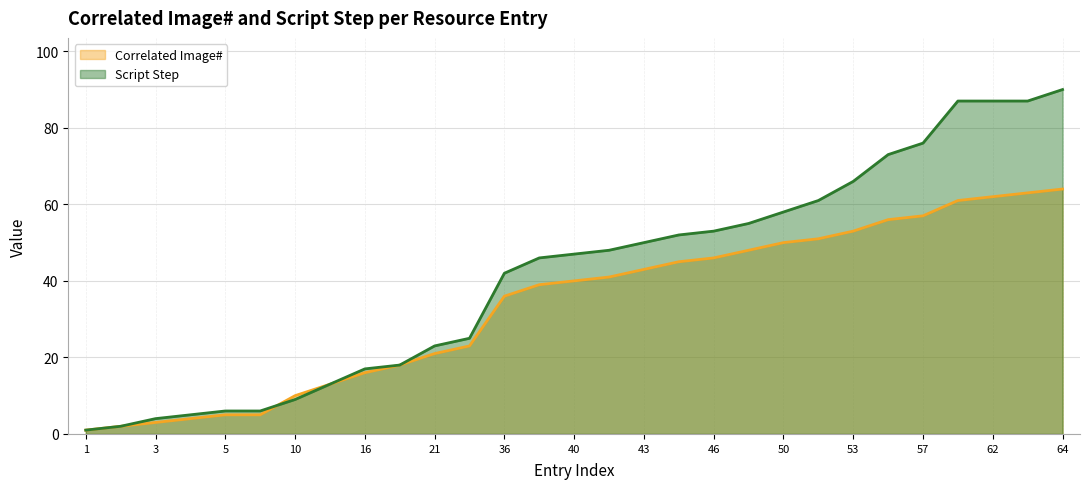

At which label is Script Step closest to 45?

39